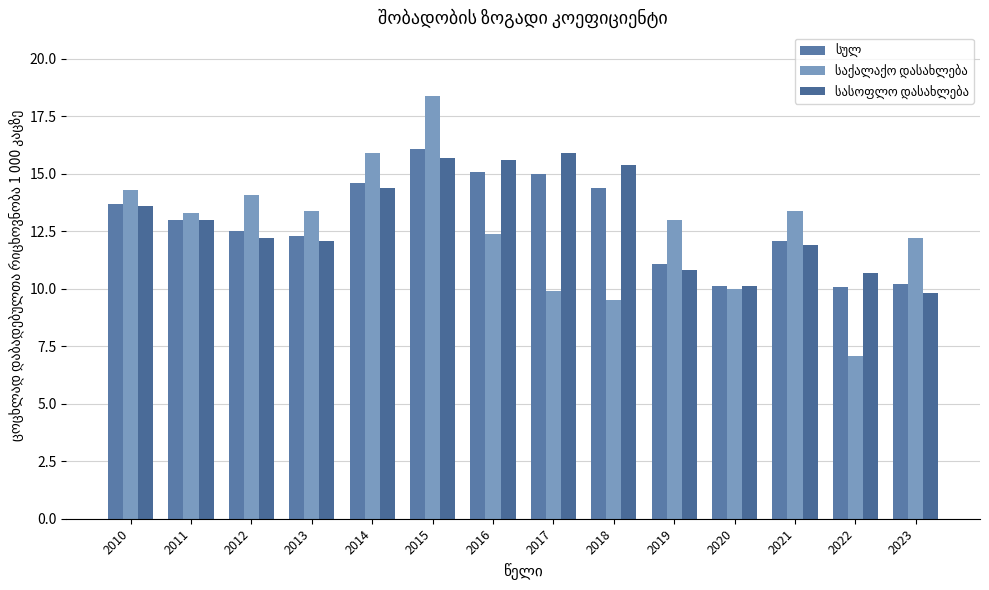

Reading left to right, what are all the values shown in this chart?

სულ: 2010=13.7	2011=13.0	2012=12.5	2013=12.3	2014=14.6	2015=16.1	2016=15.1	2017=15.0	2018=14.4	2019=11.1	2020=10.1	2021=12.1	2022=10.1	2023=10.2
საქალაქო დასახლება: 2010=14.3	2011=13.3	2012=14.1	2013=13.4	2014=15.9	2015=18.4	2016=12.4	2017=9.9	2018=9.5	2019=13.0	2020=10.0	2021=13.4	2022=7.1	2023=12.2
სასოფლო დასახლება: 2010=13.6	2011=13.0	2012=12.2	2013=12.1	2014=14.4	2015=15.7	2016=15.6	2017=15.9	2018=15.4	2019=10.8	2020=10.1	2021=11.9	2022=10.7	2023=9.8